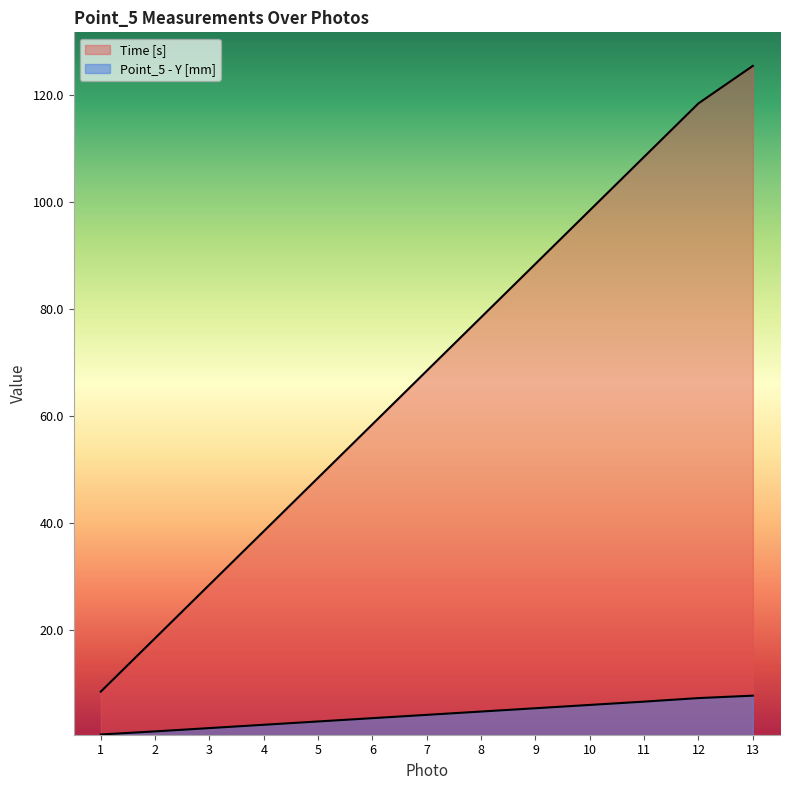

How many categories are shown in the chart?

13